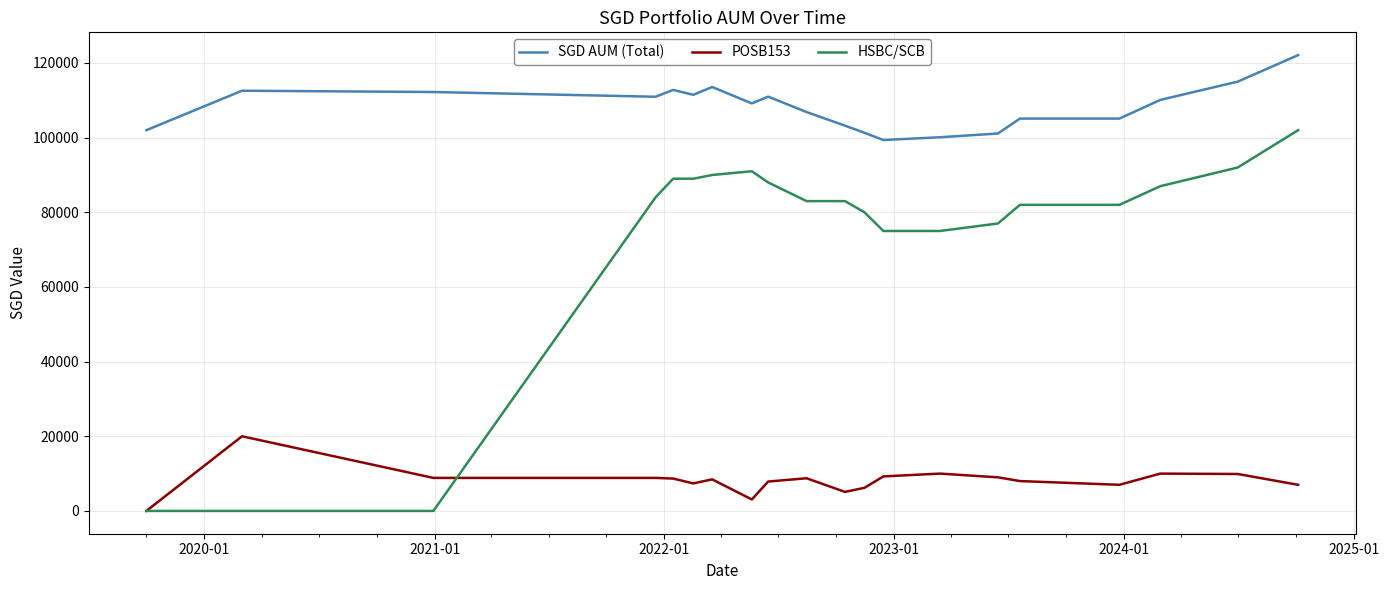

What is the greatest value displayed?

122108.5